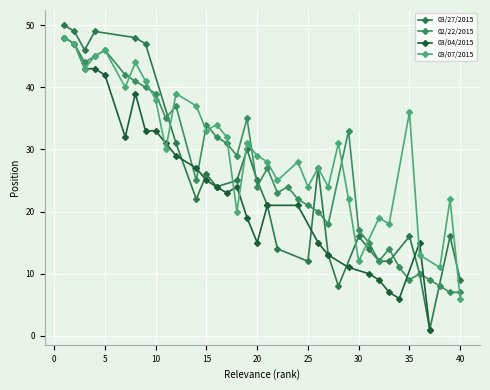

What is the sum of all 03/07/2015 values?

1023